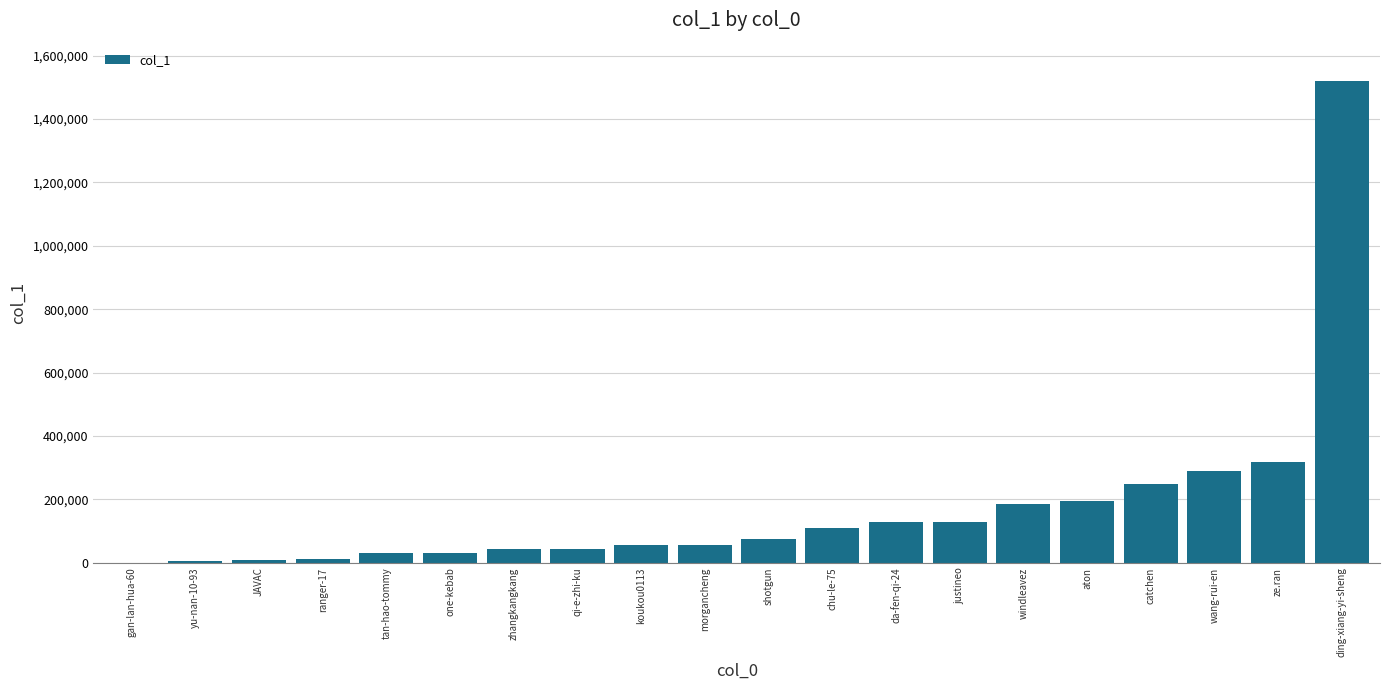

The chart shows a value of 57023 at morgancheng. True or false?

True